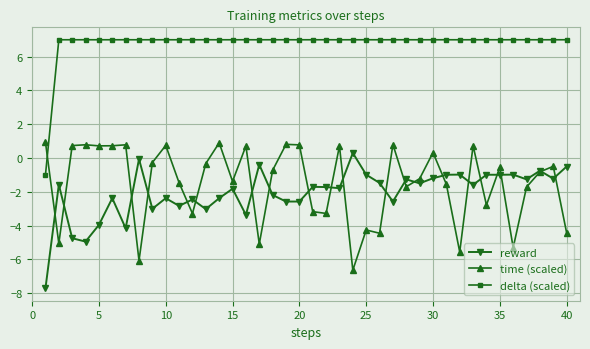

True or false: reward and delta (scaled) intersect in this chart.

False